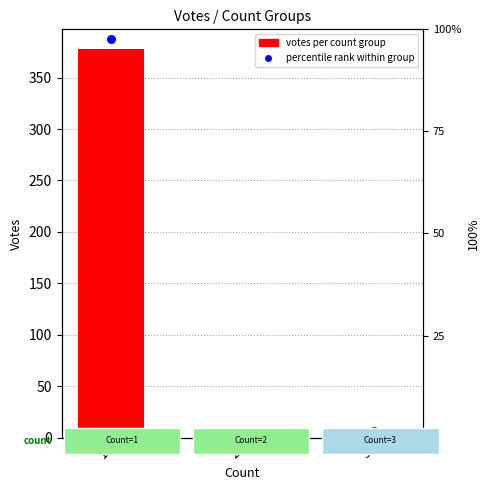

Which series has the largest Y range (max minus min)?

votes per count group